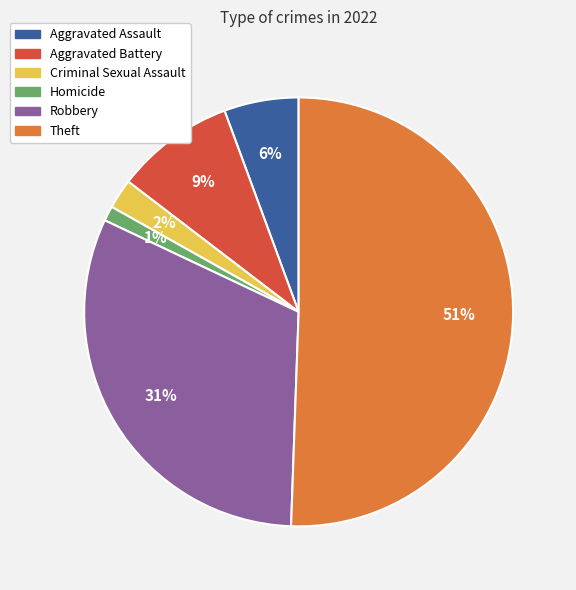

To the nearest percent, what portion does Homicide represent?

1%